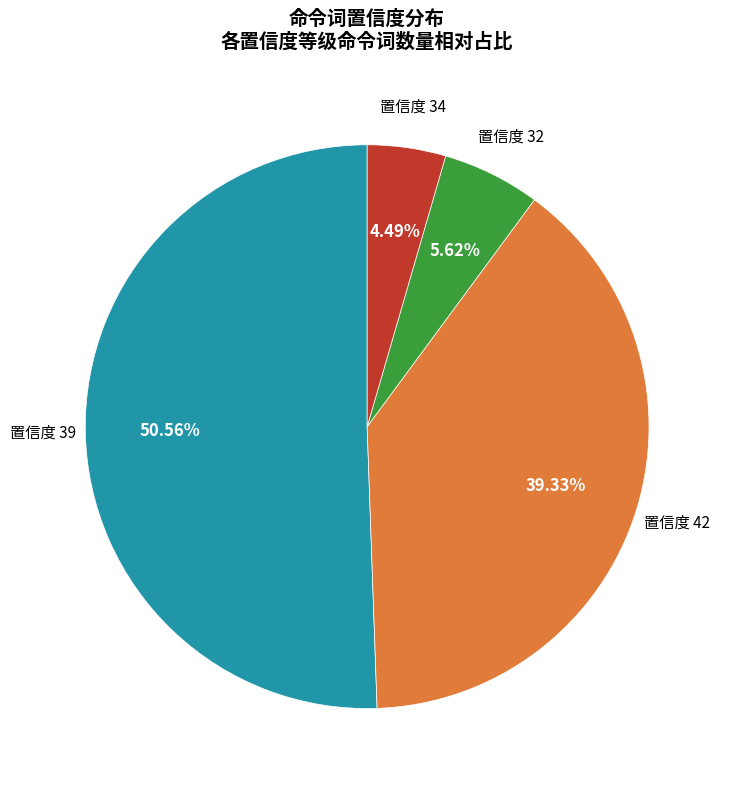

What is the largest slice in the pie chart?

置信度 39